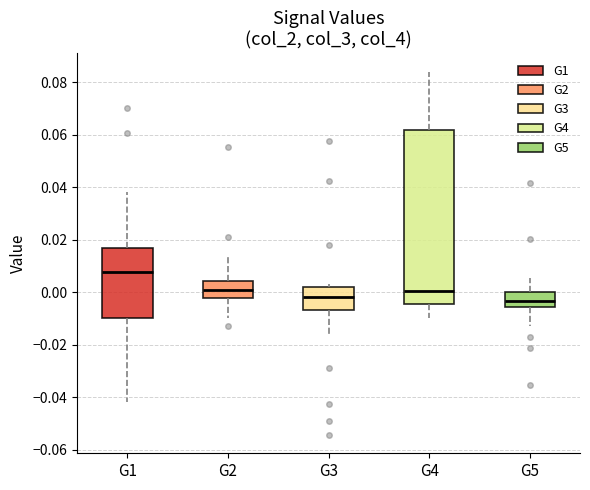

Reading left to right, transcribe this box plot: for each box, give where its median line is, the range the box spans, and where its two whiskers end, as read against the y-axis. The values are not printed on the chart, so give them approximately, as read against the axis.

G1: median 0.008, box -0.010 to 0.018, whiskers -0.042 to 0.038
G2: median 0.002, box -0.002 to 0.004, whiskers -0.010 to 0.014
G3: median -0.002, box -0.006 to 0.002, whiskers -0.016 to 0.004
G4: median 0.000, box -0.004 to 0.062, whiskers -0.010 to 0.084
G5: median -0.004, box -0.006 to 0.000, whiskers -0.012 to 0.006